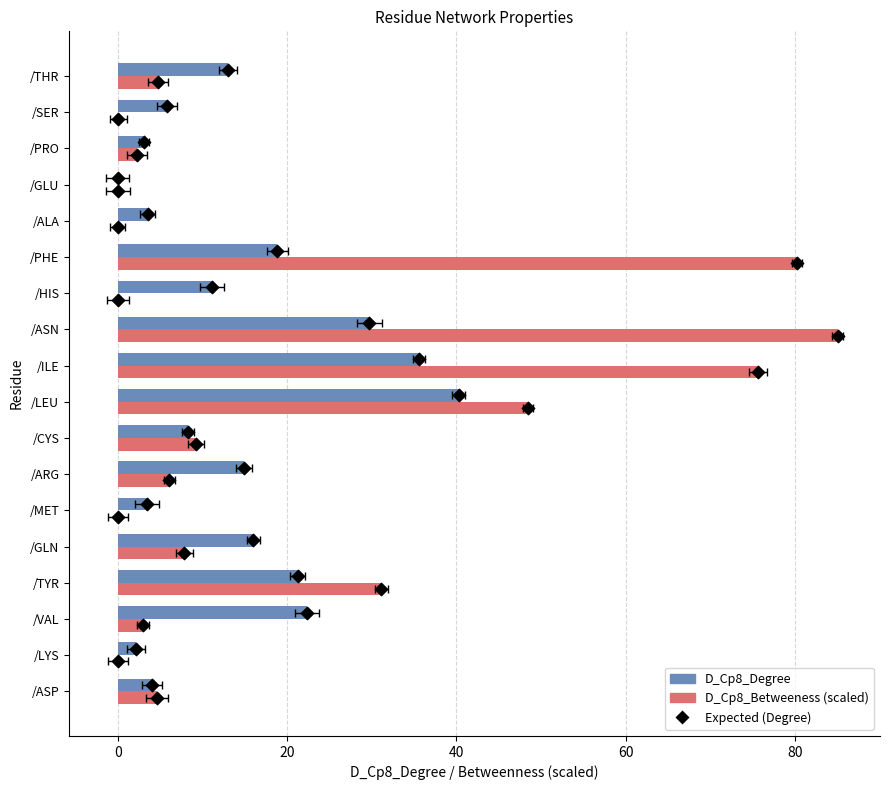

Which series contains the lowest Y value?

D_Cp8_Degree